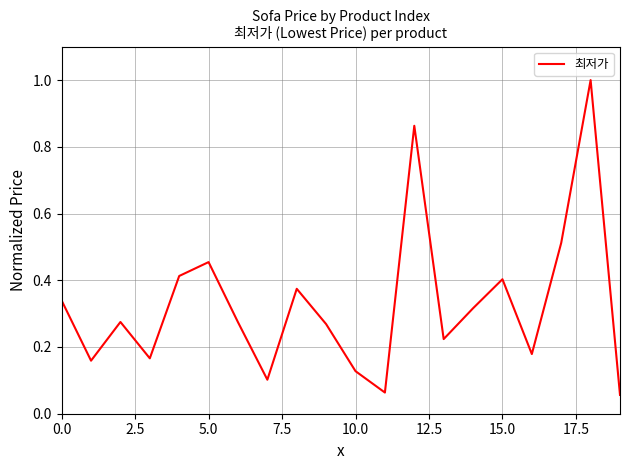

What is the greatest value displayed?

1.0